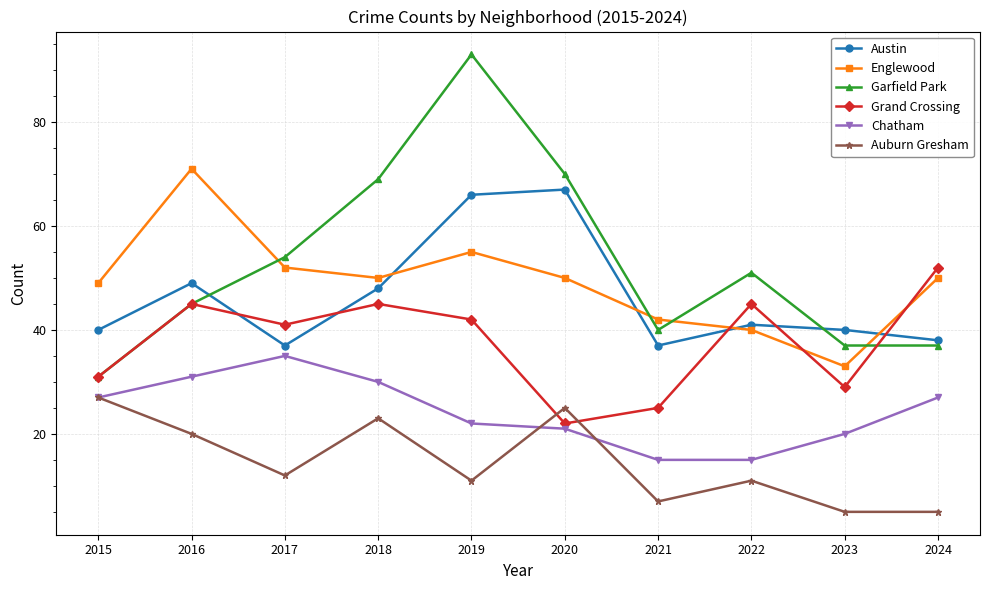

What are all the series names shown in the legend?

Austin, Englewood, Garfield Park, Grand Crossing, Chatham, Auburn Gresham